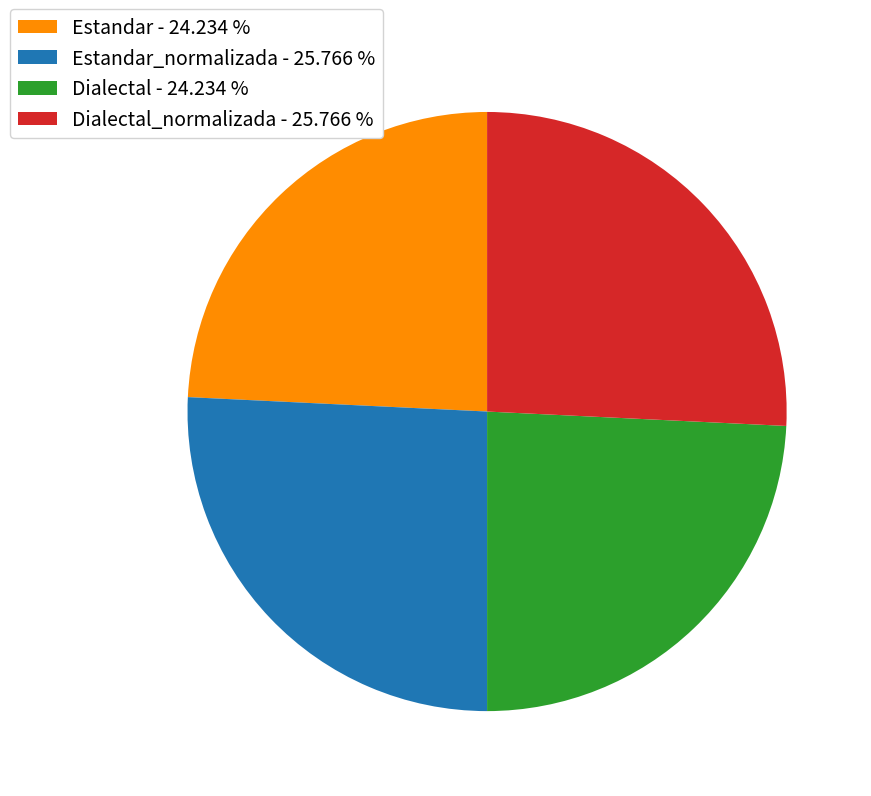

Do Dialectal_normalizada - 25.766 % and Estandar_normalizada - 25.766 % together represent more than half of the pie?

Yes